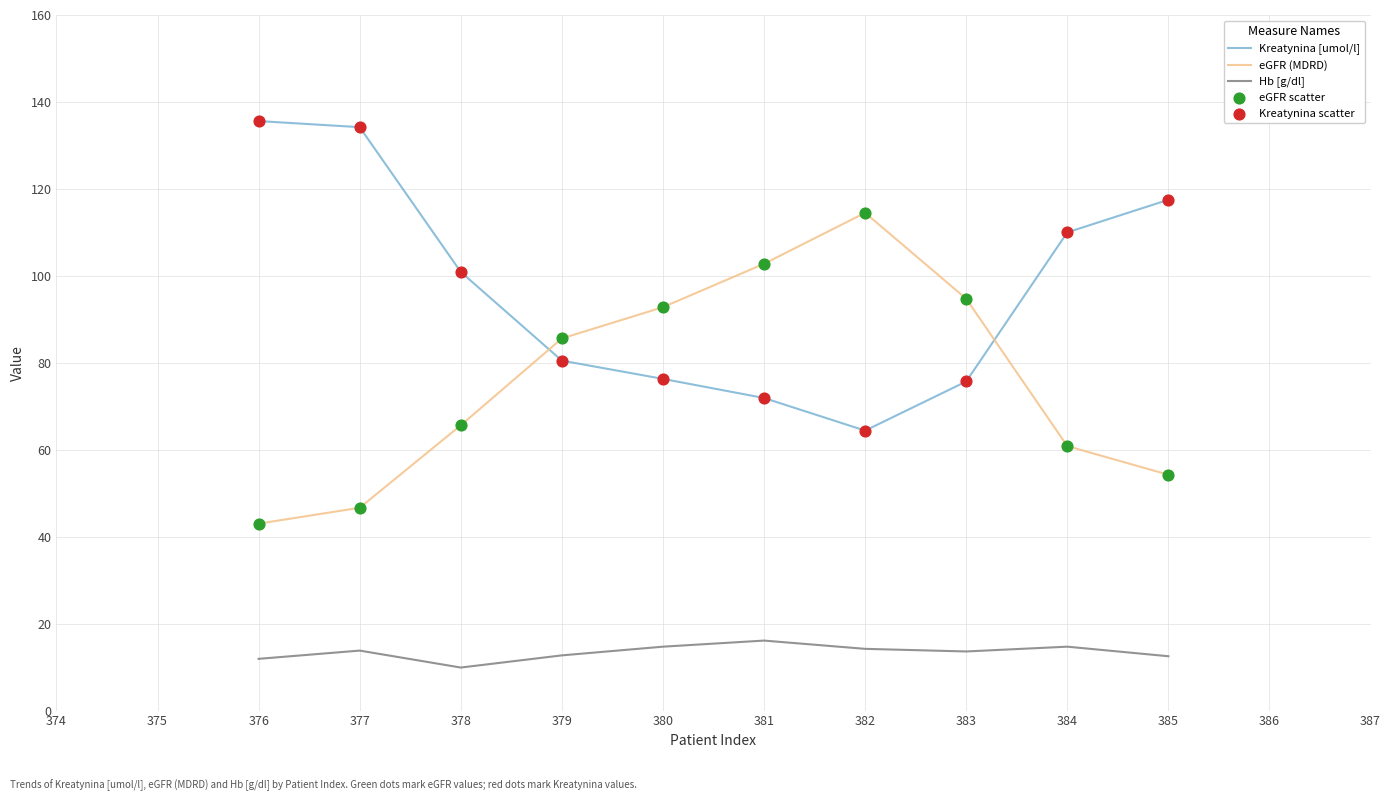

What is the spread (max minus min) of values at 383?

81.1